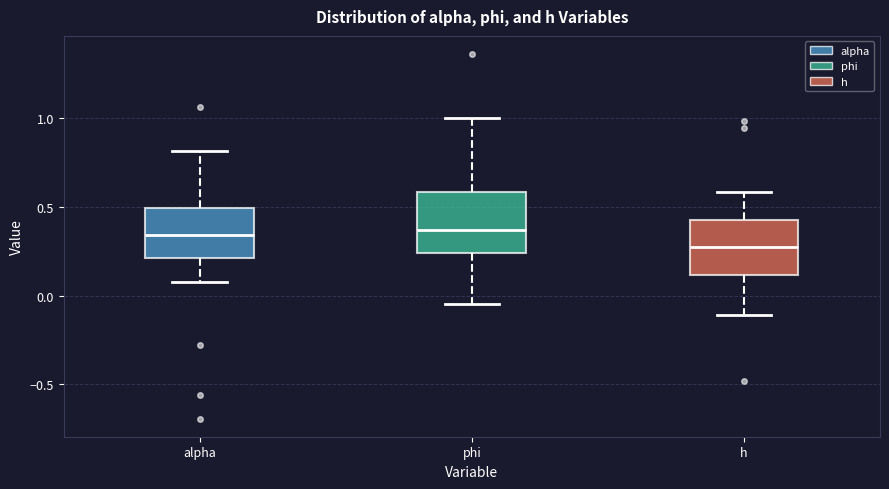

Where does the lower whisker of the box for h end on the y-axis? The values are not printed on the chart, so give them approximately, as read against the axis.

-0.10